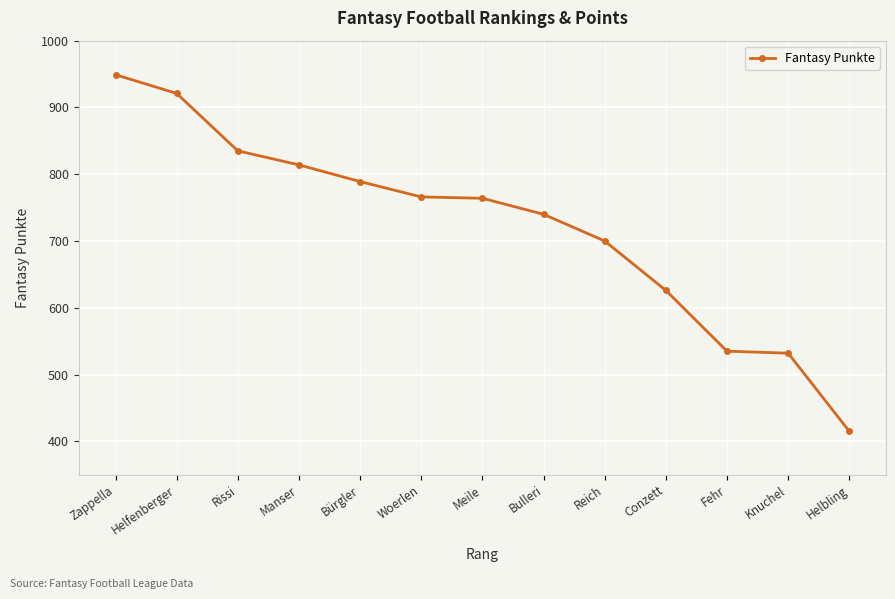

What is the difference between the values at Fehr and Bürgler?

254